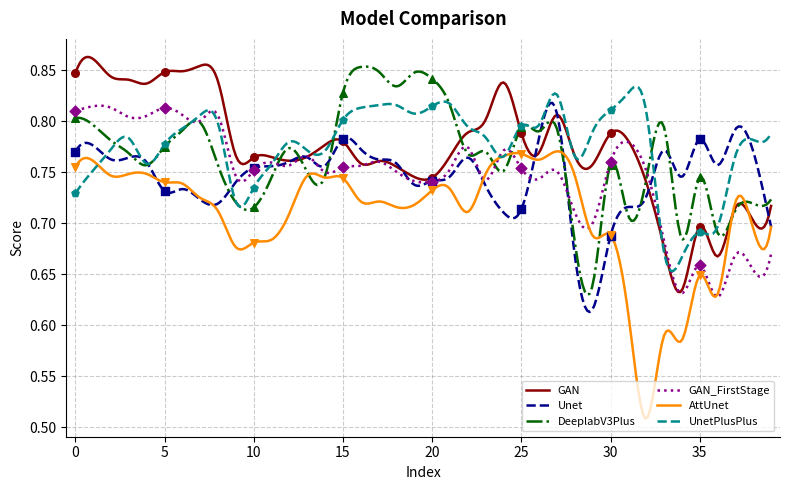

At how many categories does at least one series exceed 0?

40